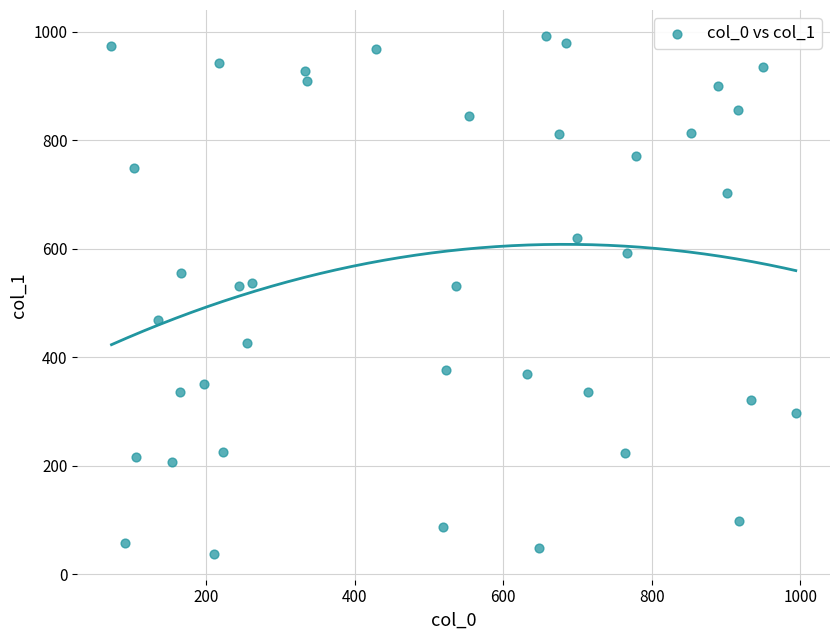

What is the range of Y values (max minus min)?

954.3